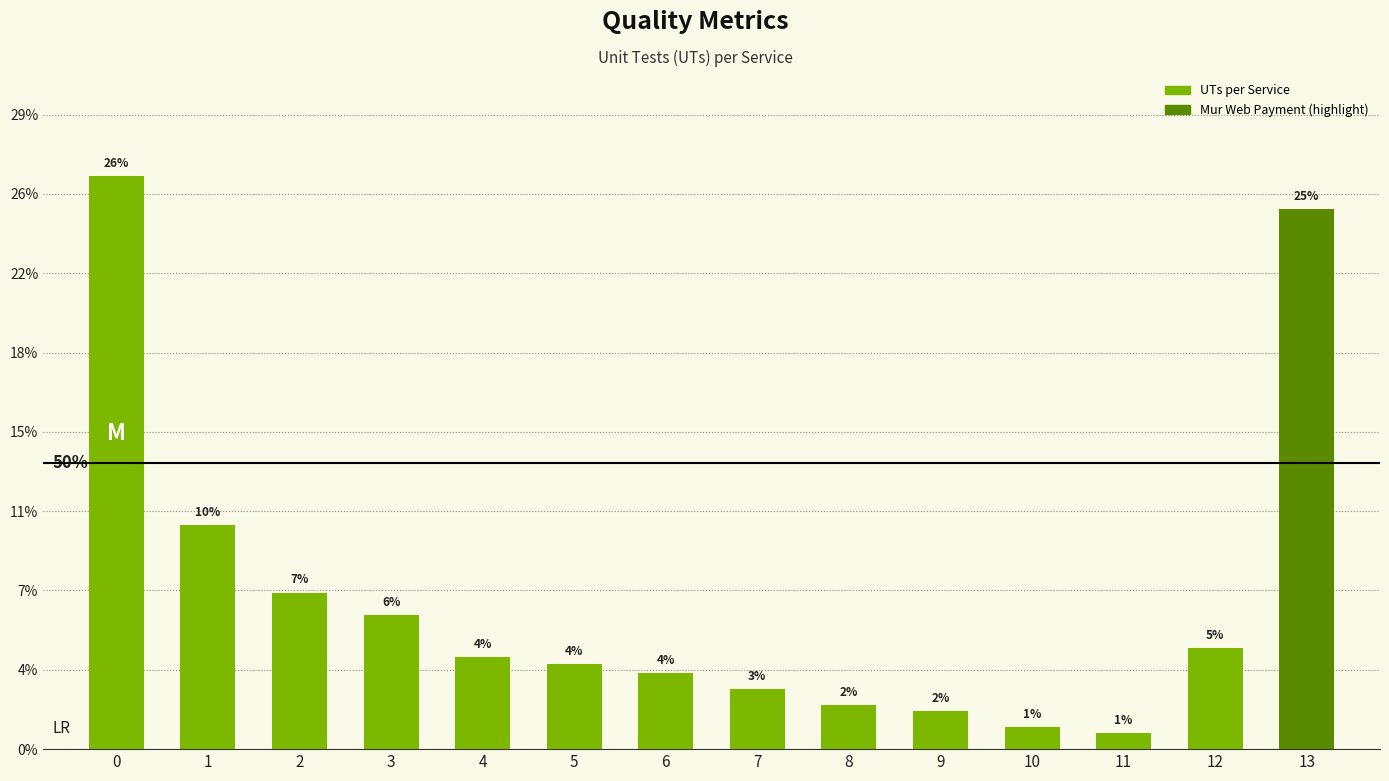

What is the sum of the values at 12 and 10?

100